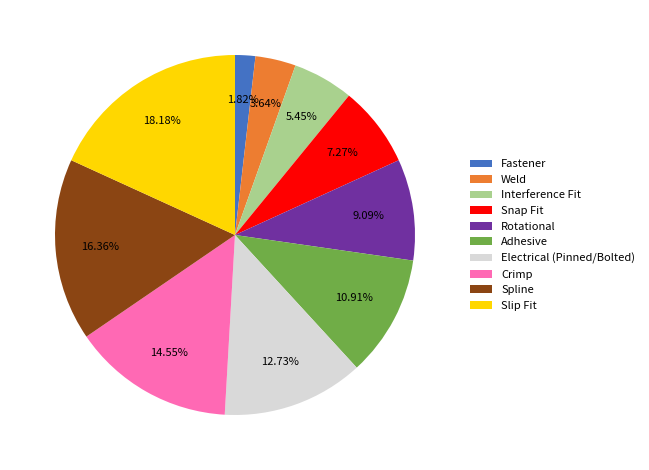

What percentage is the Interference Fit slice, to the nearest percent?

5%